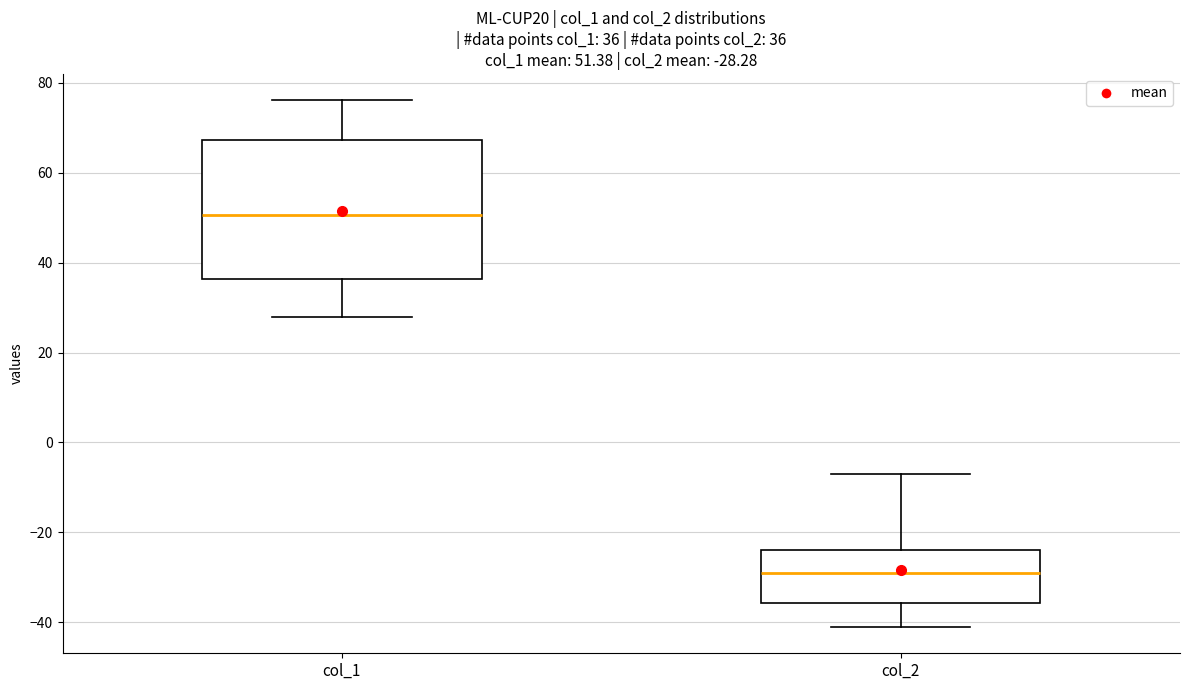

Which box's median line is the highest?

col_1